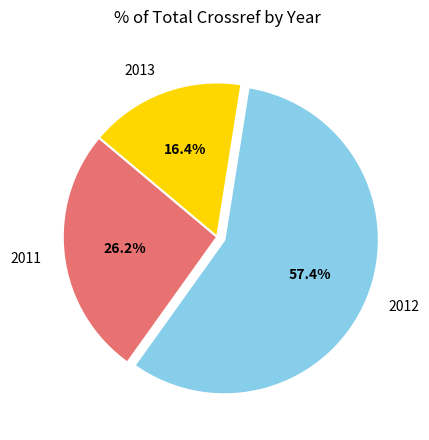

Is there a majority slice in this chart?

Yes